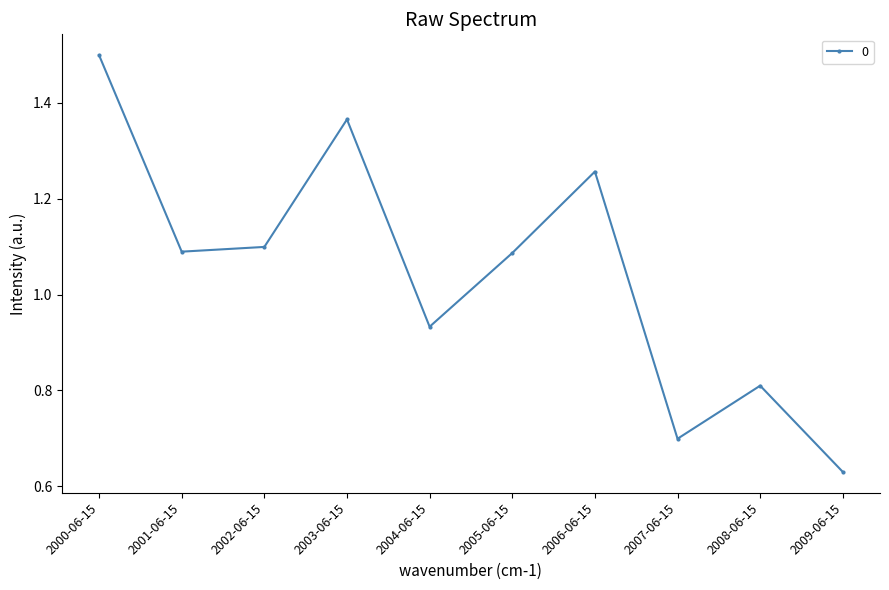

Does the chart display data point markers on the line(s)?

Yes